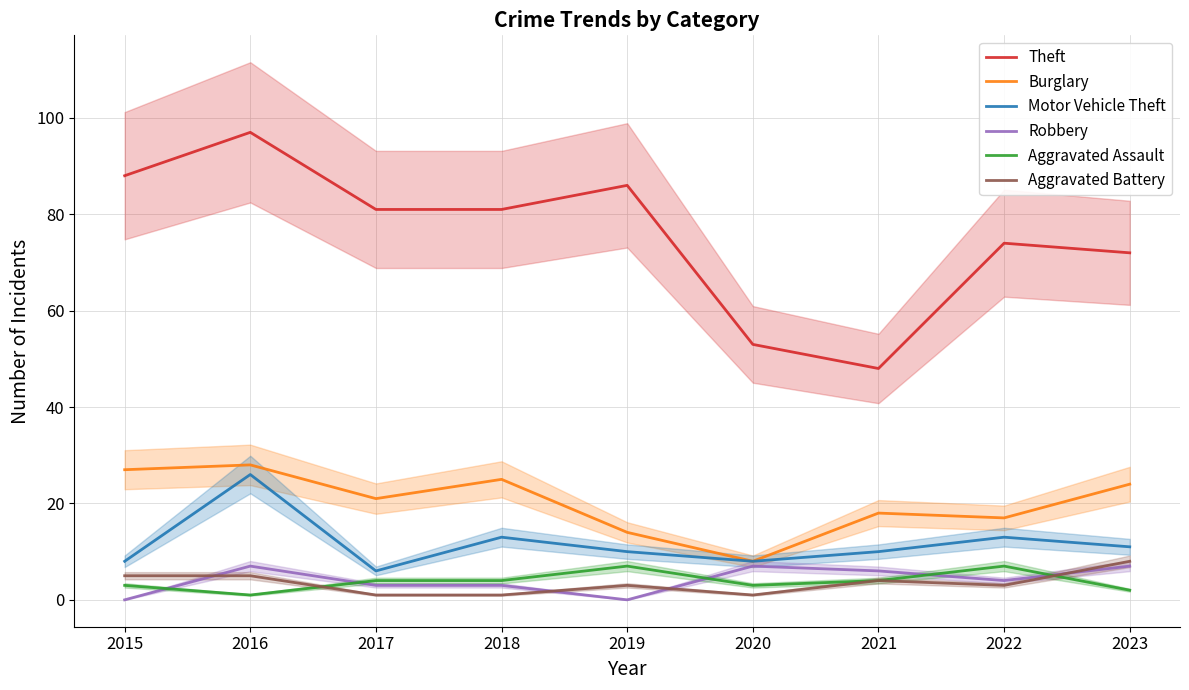

At how many categories does at least one series exceed 84?

3